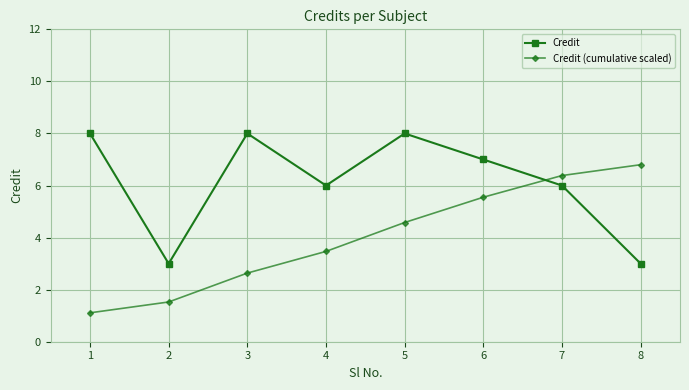

Is it true that Credit equals 1.7 at 1?

False